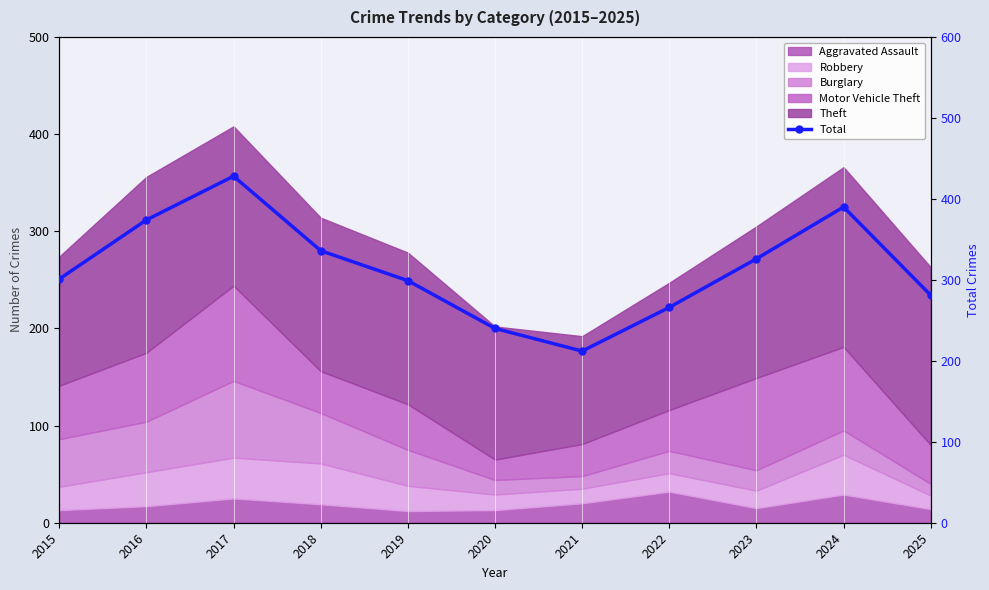

How many points are higher than both their immediate neighbors (excluding endpoints)?

2